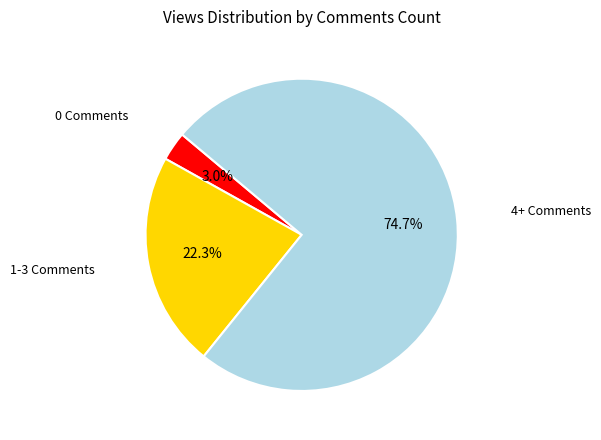

Is there a majority slice in this chart?

Yes